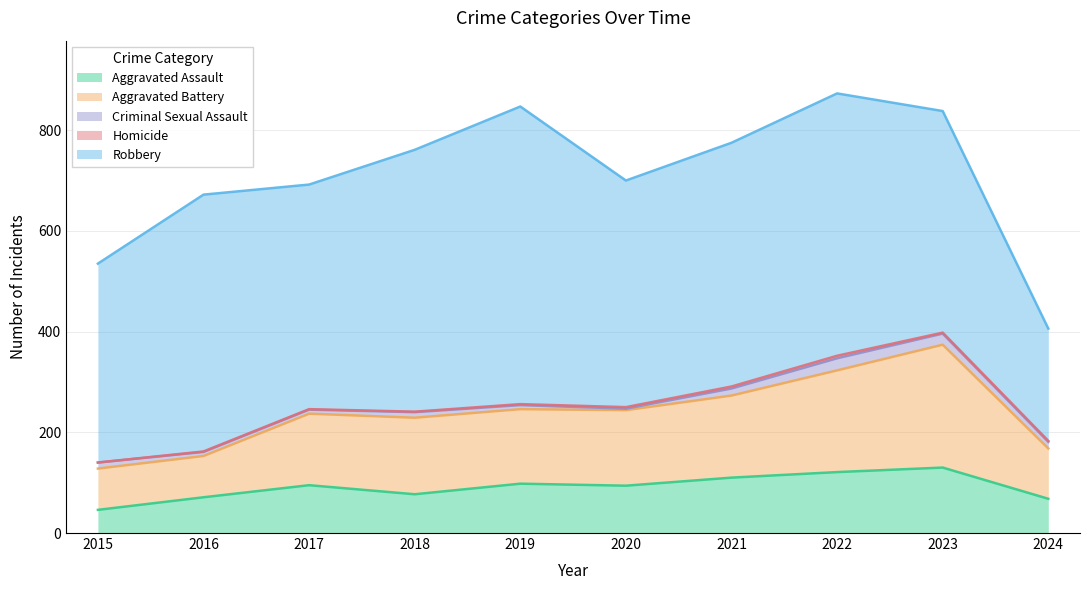

Which category has the lowest value across all series?

2015